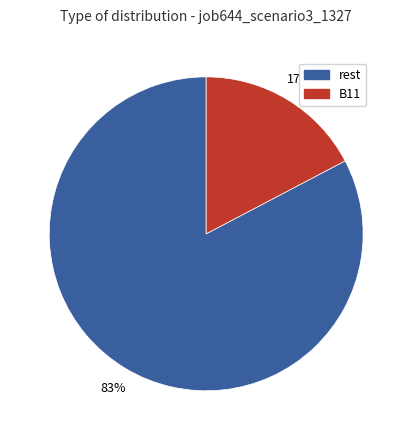

To the nearest percent, what portion does rest represent?

83%